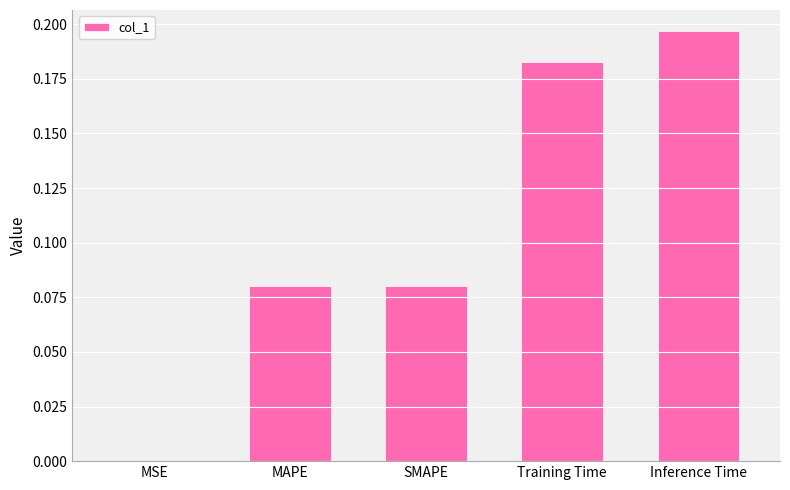

The chart shows a value of 0.1 at Training Time. True or false?

False